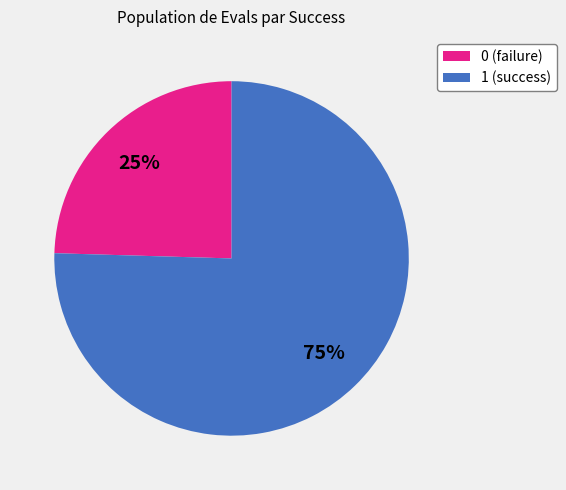

Count the number of slices in the pie.

2